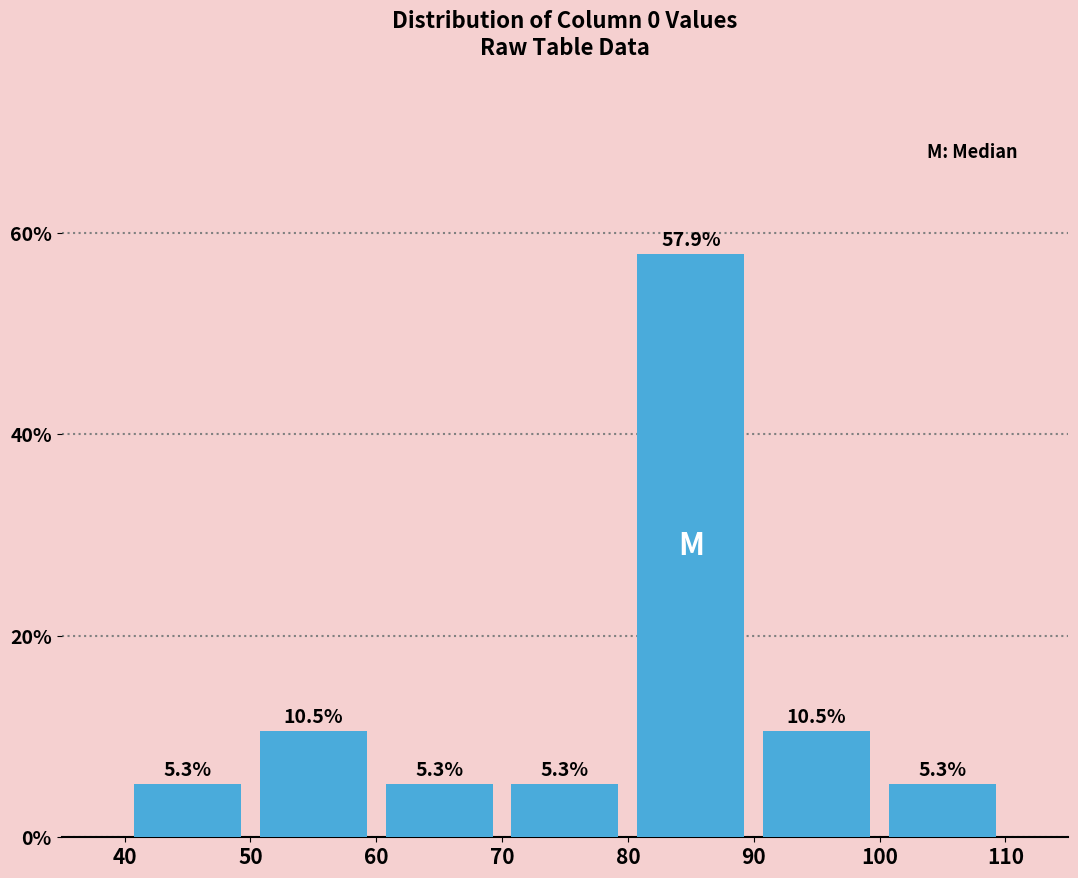

Reading left to right, transcribe this chart: for each bar, give the range it covers on the x-axis and its height.

40 to 50: 5.3
50 to 60: 10.5
60 to 70: 5.3
70 to 80: 5.3
80 to 90: 57.9
90 to 100: 10.5
100 to 110: 5.3